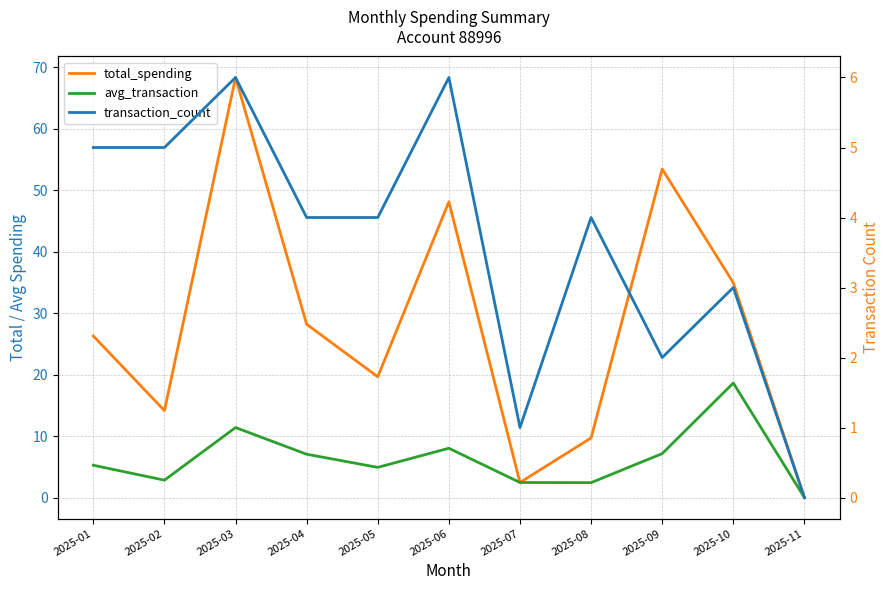

What is the difference between the highest and lowest values at 2025-01?

21.3